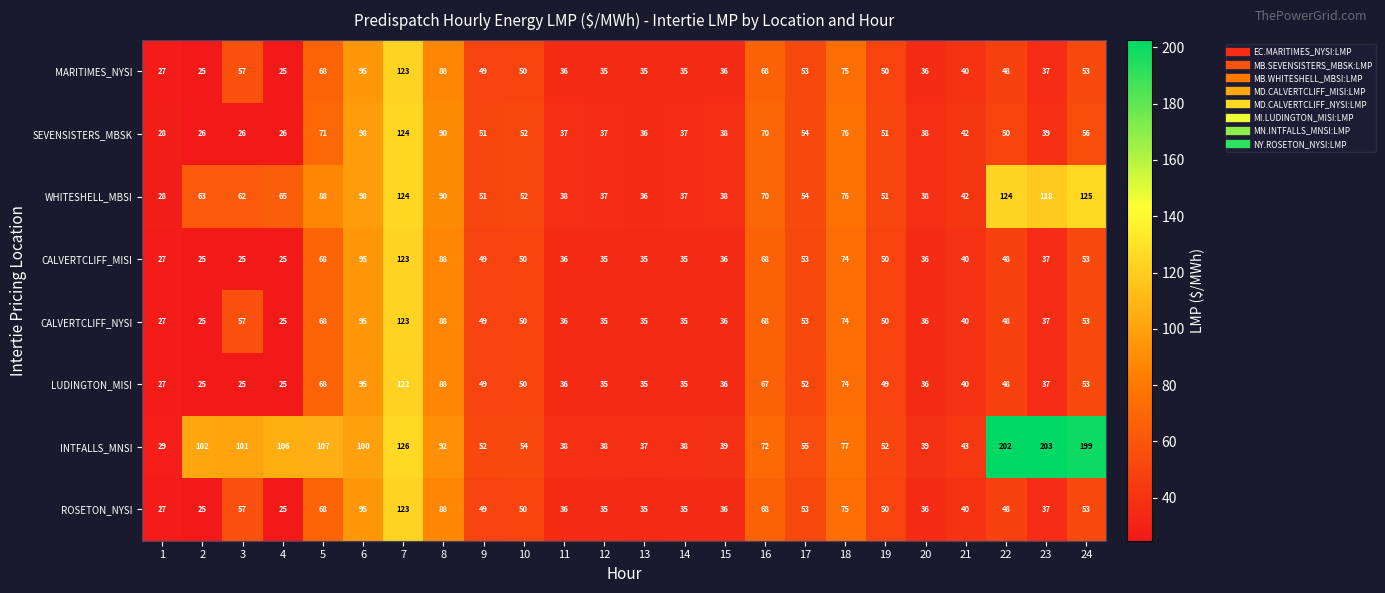

The value of INTFALLS_MNSI at 2 is 102. True or false?

True